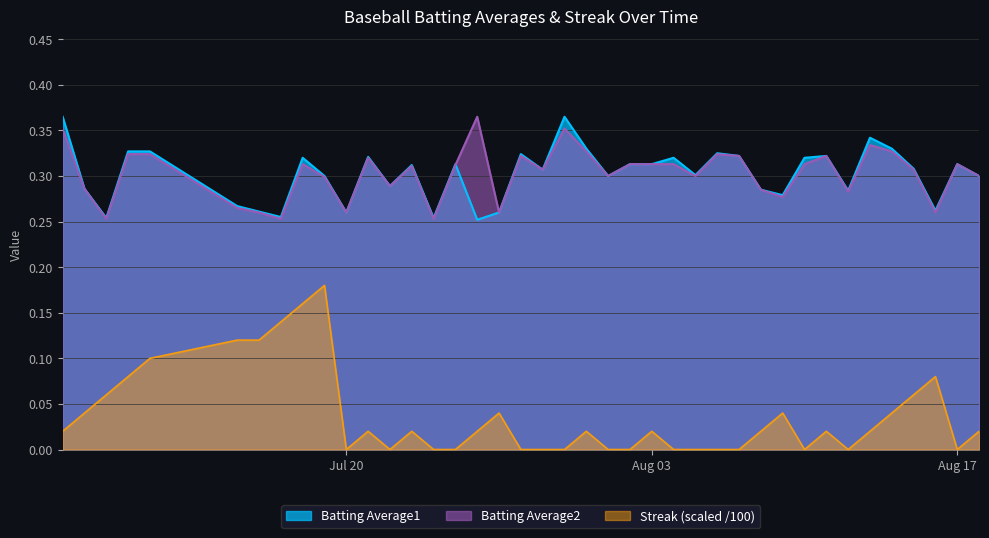

At 2010-08-06, list the series in order from smallest to largest.

Streak, Batting Average2, Batting Average1